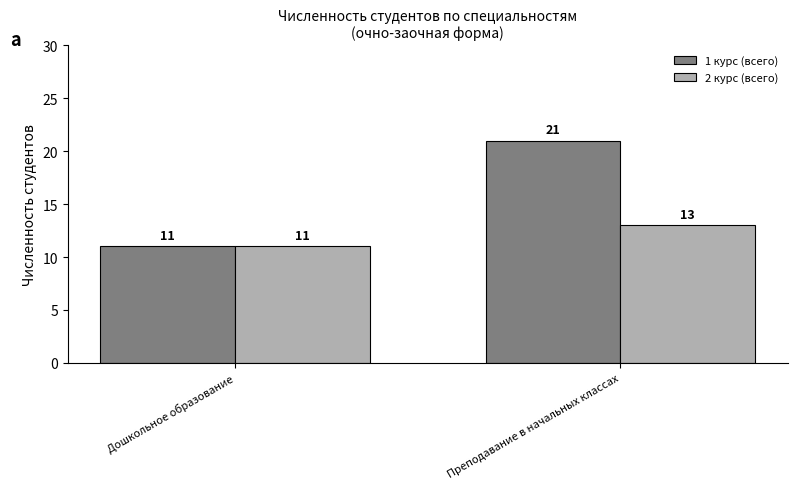

What is the label of the 1st bar from the left?

Дошкольное образование